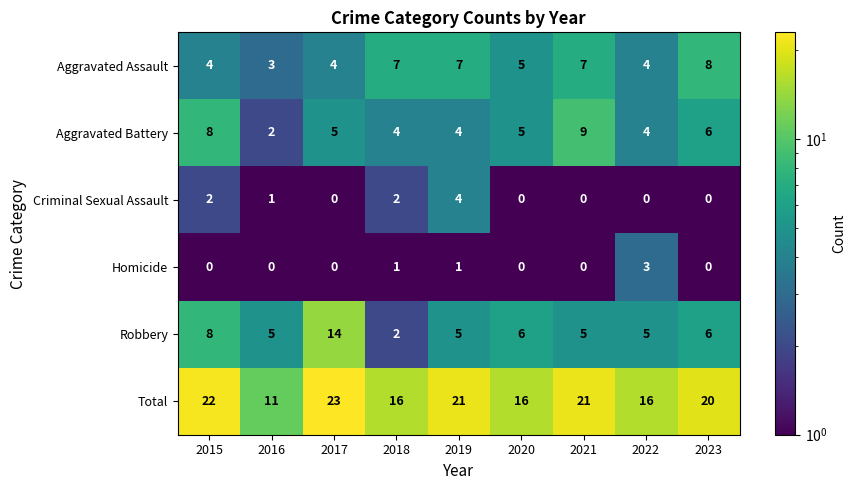

Rank the series by their maximum value, from lowest to highest.

Homicide, Criminal Sexual Assault, Aggravated Assault, Aggravated Battery, Robbery, Total